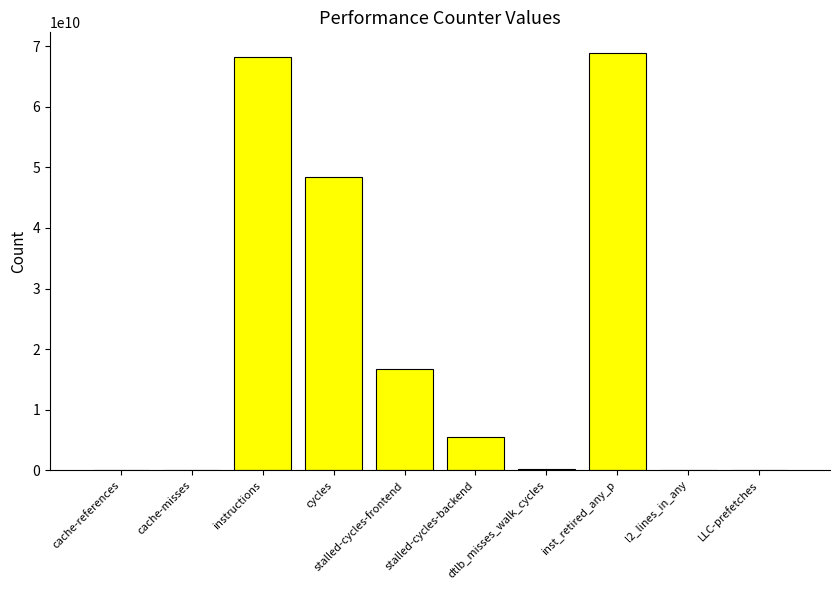

What is the sum of all values?

208003856988